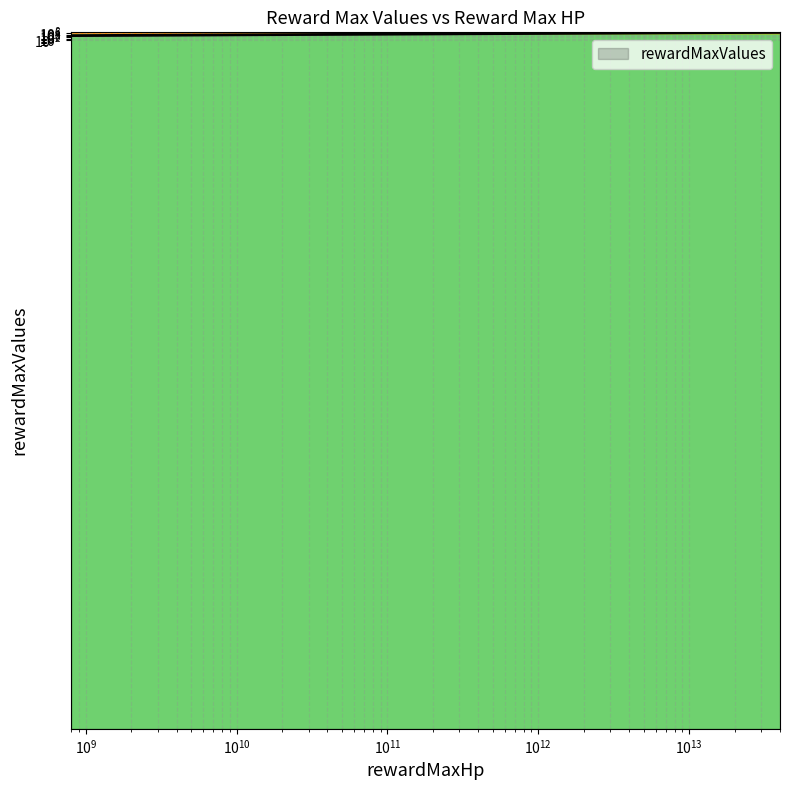

How many data points are less than 2000000?

3